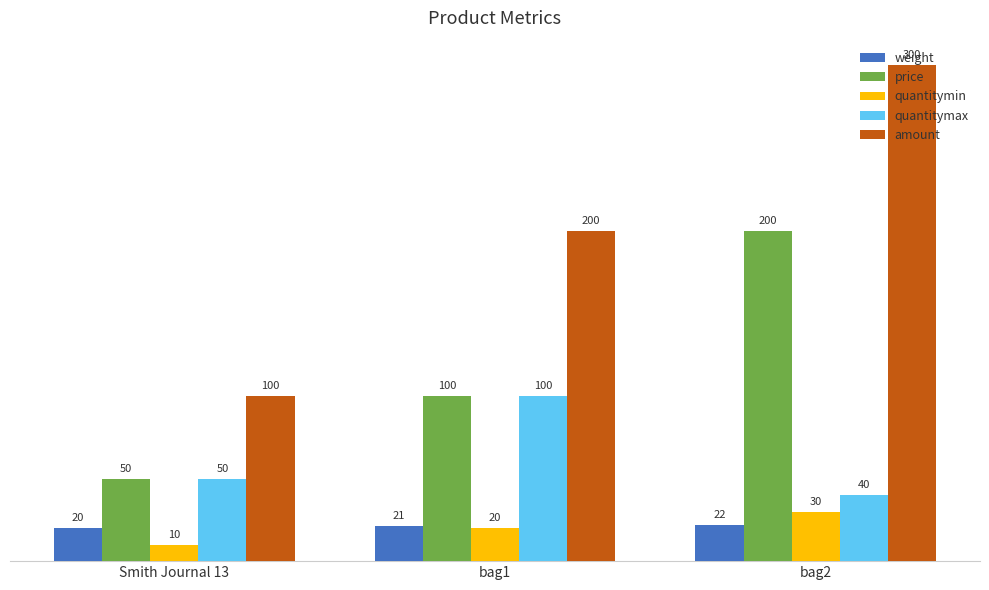

What is the sum of the amount values at bag1 and Smith Journal 13?

300